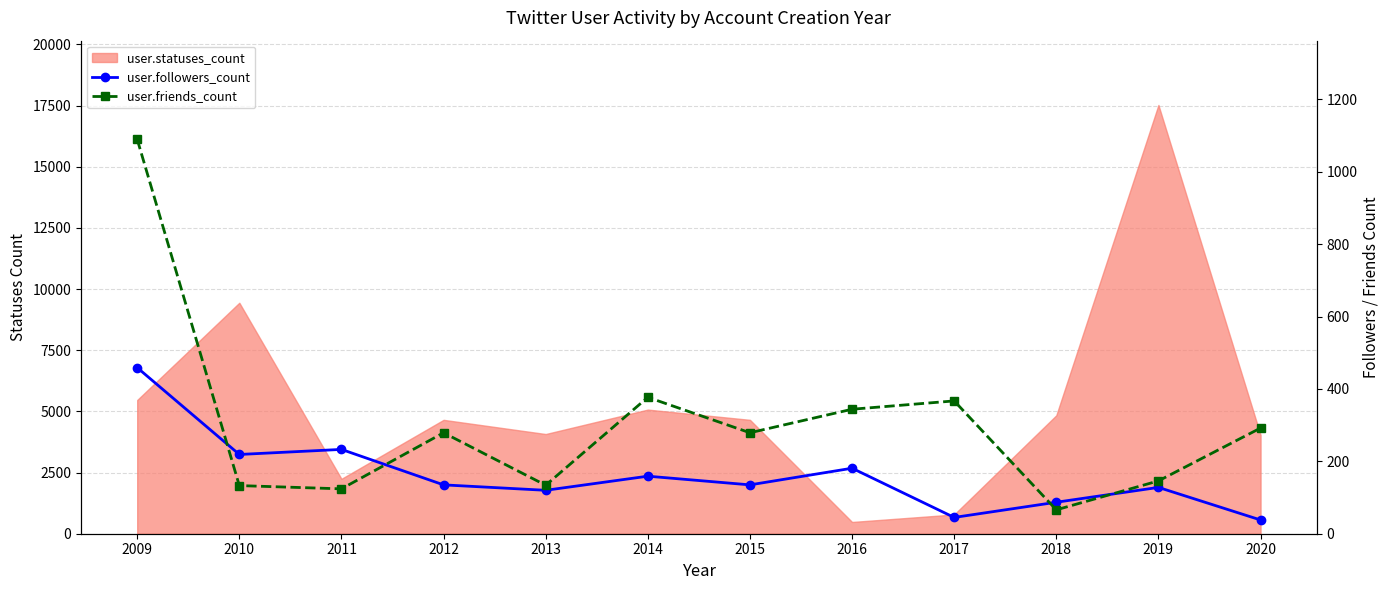

Rank the categories by user.friends_count value from highest to lowest.

2009, 2014, 2017, 2016, 2020, 2012, 2015, 2019, 2013, 2010, 2011, 2018